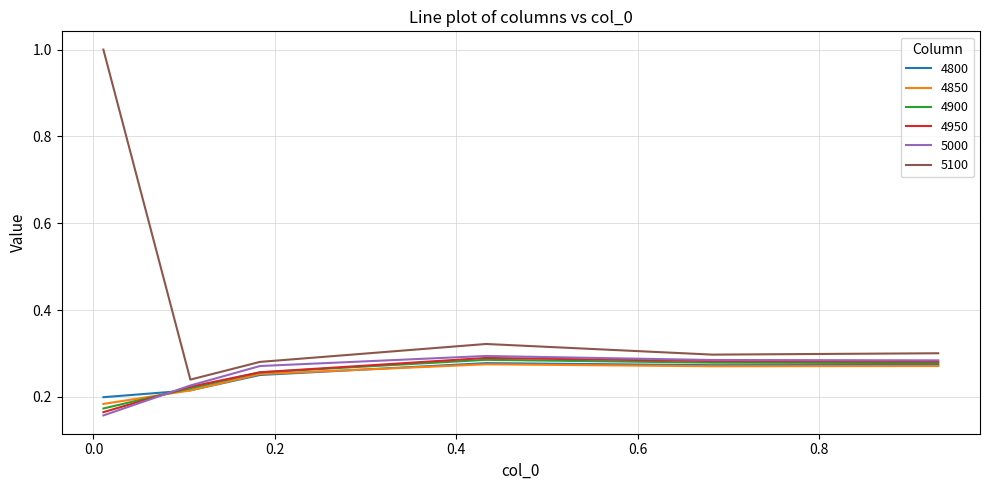

What is the maximum value for 5100?

1.0